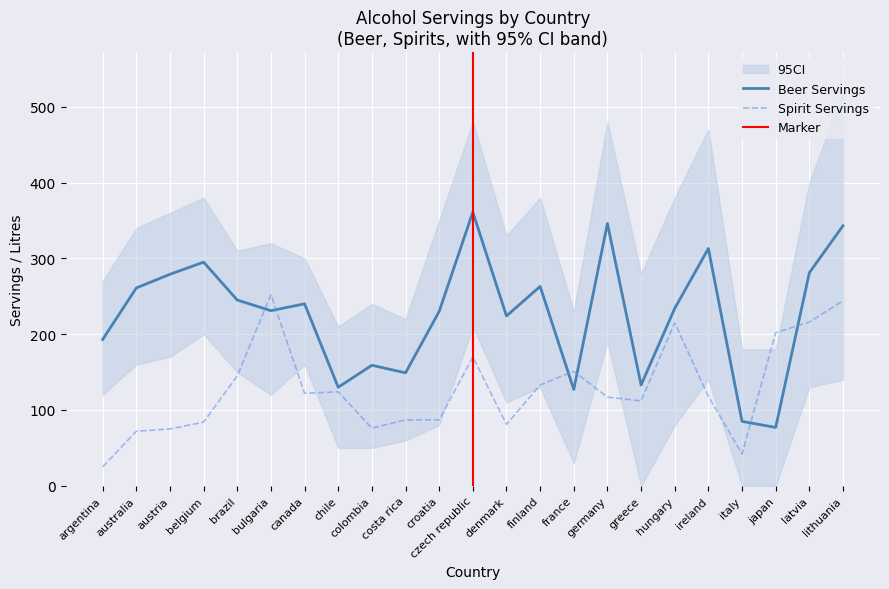

What is the highest value of the spirit_servings series?

252